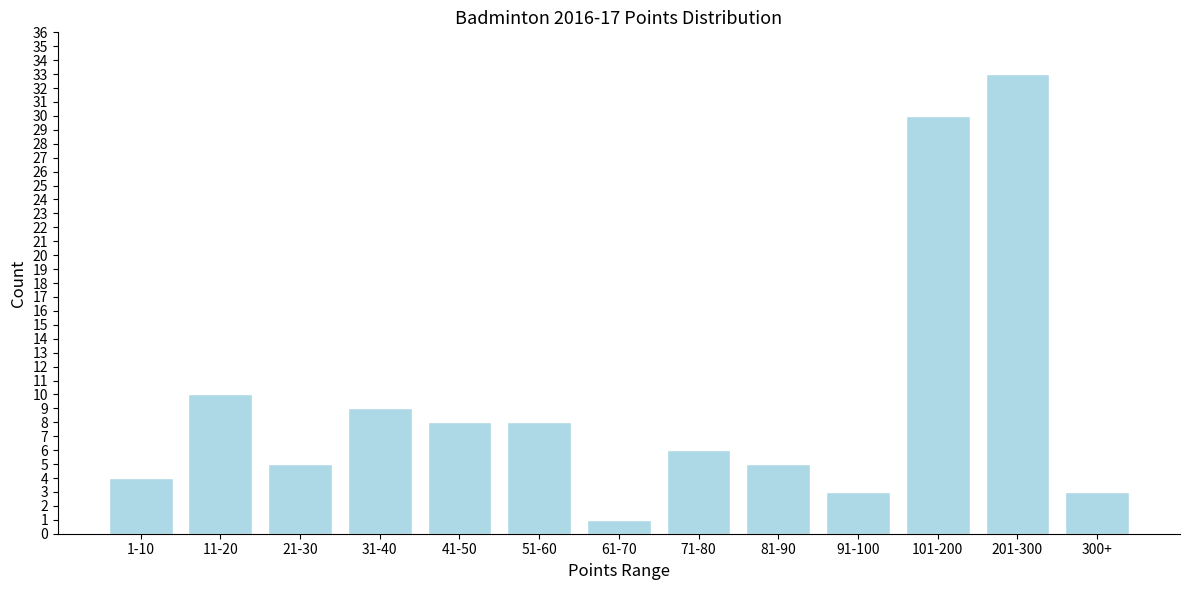

Reading left to right, list all the values displayed in this chart.

1-10=4	11-20=10	21-30=5	31-40=9	41-50=8	51-60=8	61-70=1	71-80=6	81-90=5	91-100=3	101-200=30	201-300=33	300+=3